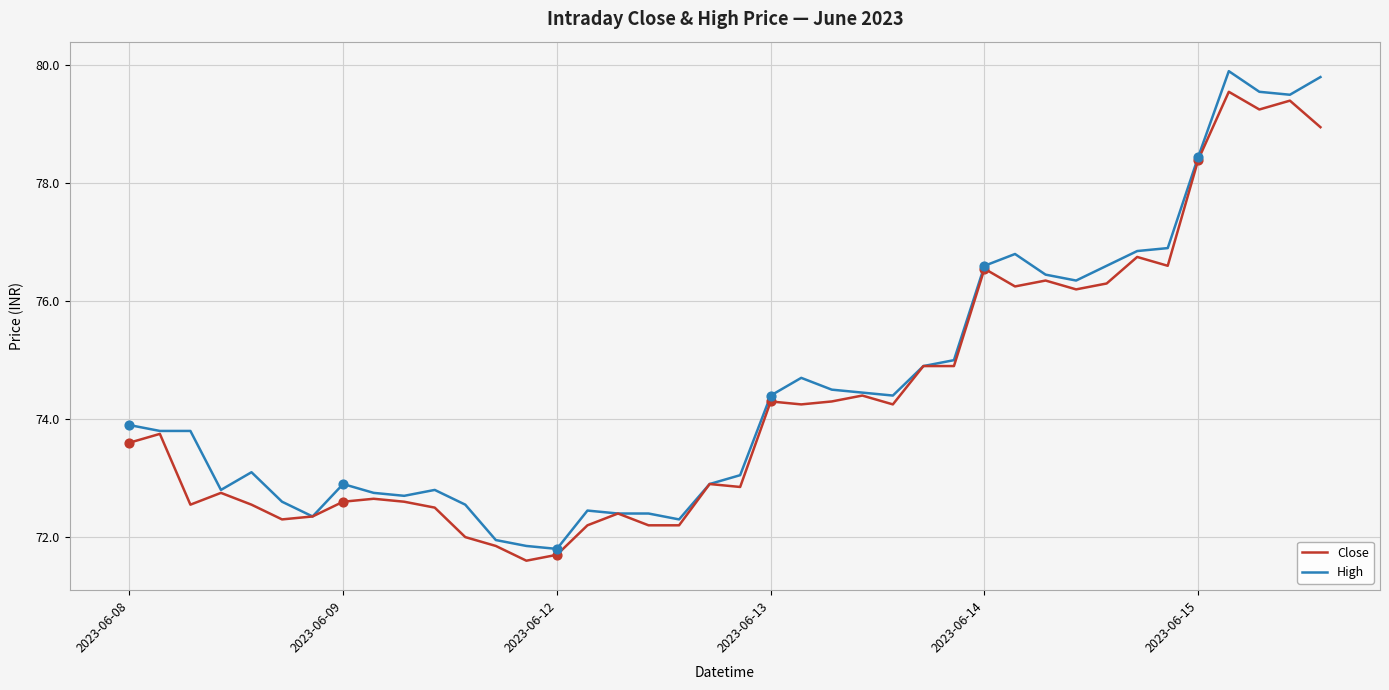

Which series has the widest spread of values?

High